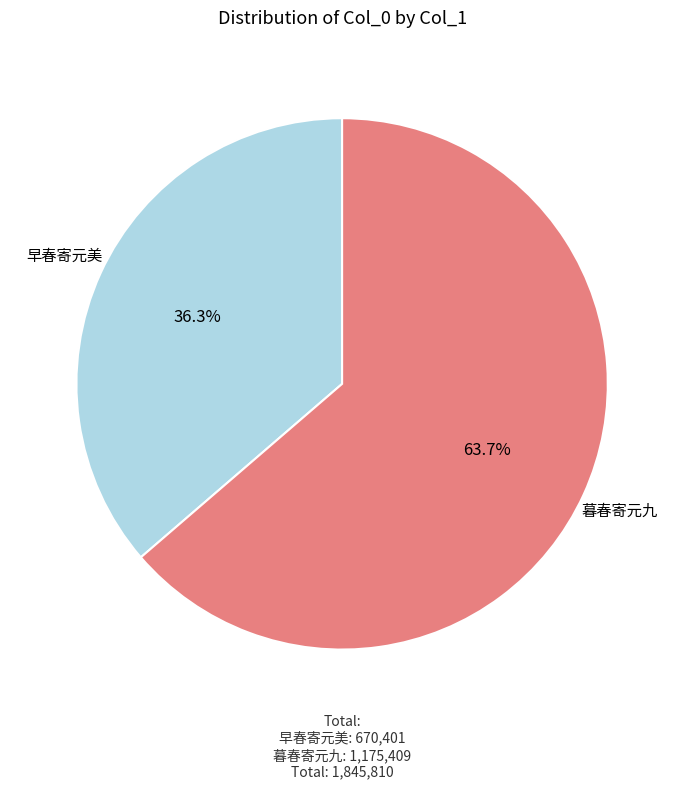

Between 暮春寄元九 and 早春寄元美, which is larger?

暮春寄元九